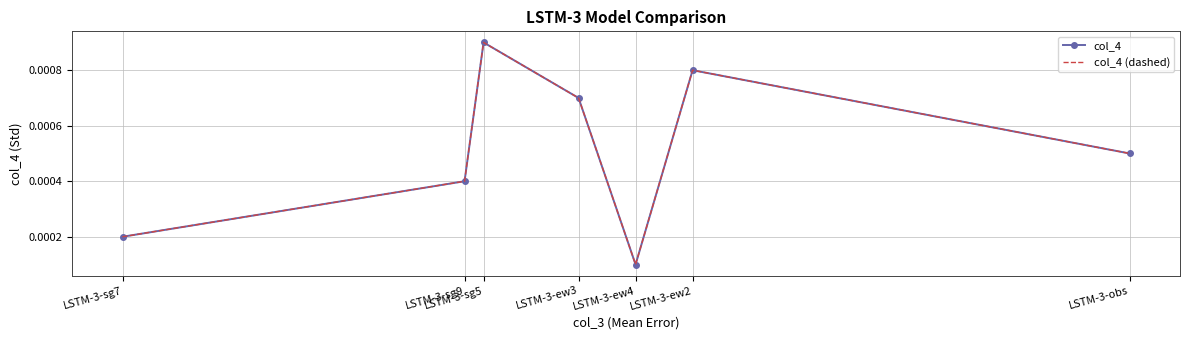

How many distinct data groups are displayed?

2